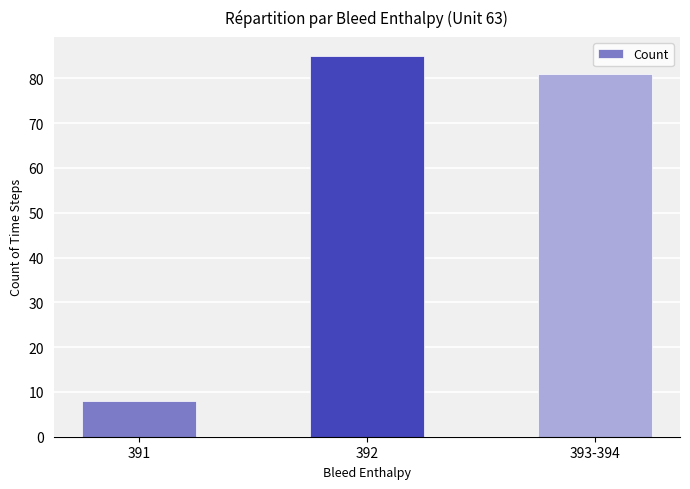

What is the sum of all values?

174